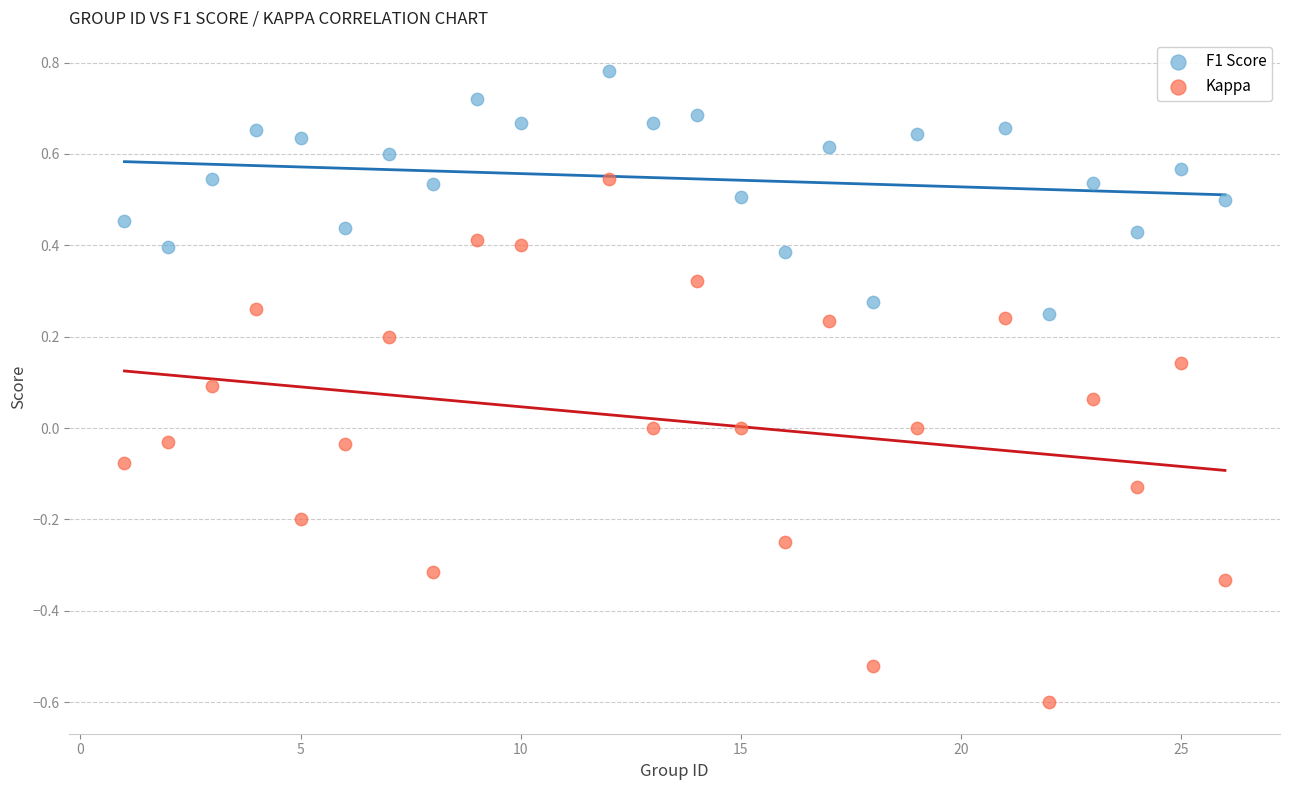

Which series reaches the minimum Y coordinate?

Kappa